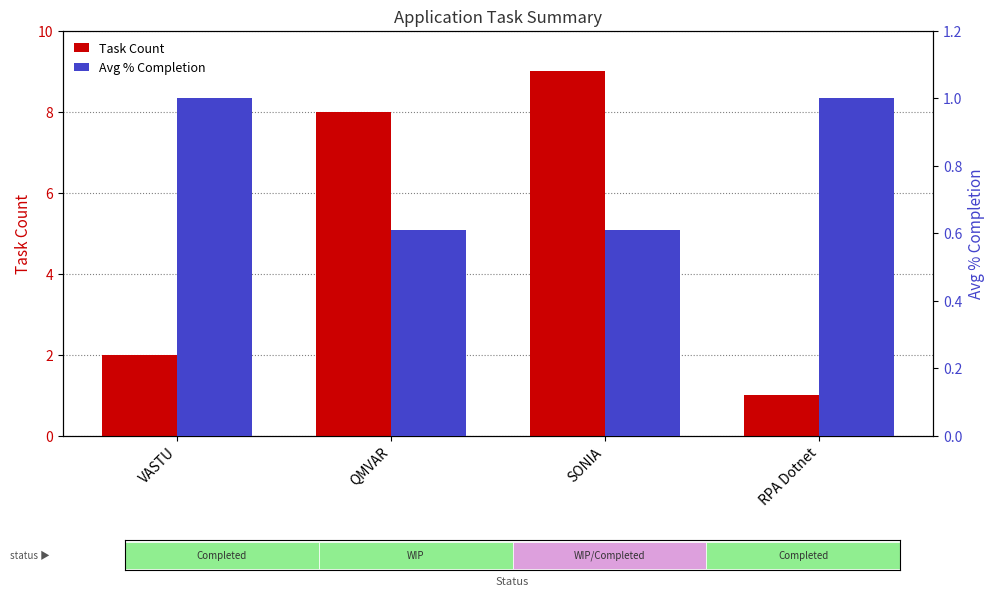

Reading left to right, what are all the values shown in this chart?

Task Count: 2.0	8.0	9.0	1.0
Avg % Completion: 1.0	0.6	0.6	1.0